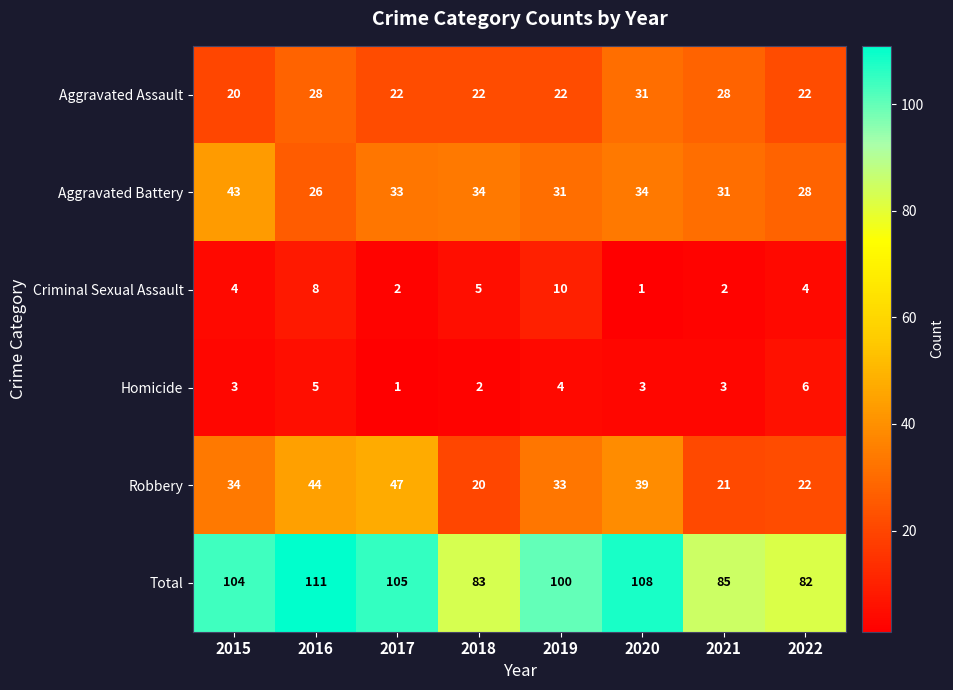

What is the sum of the Aggravated Battery values at 2015 and 2020?

77